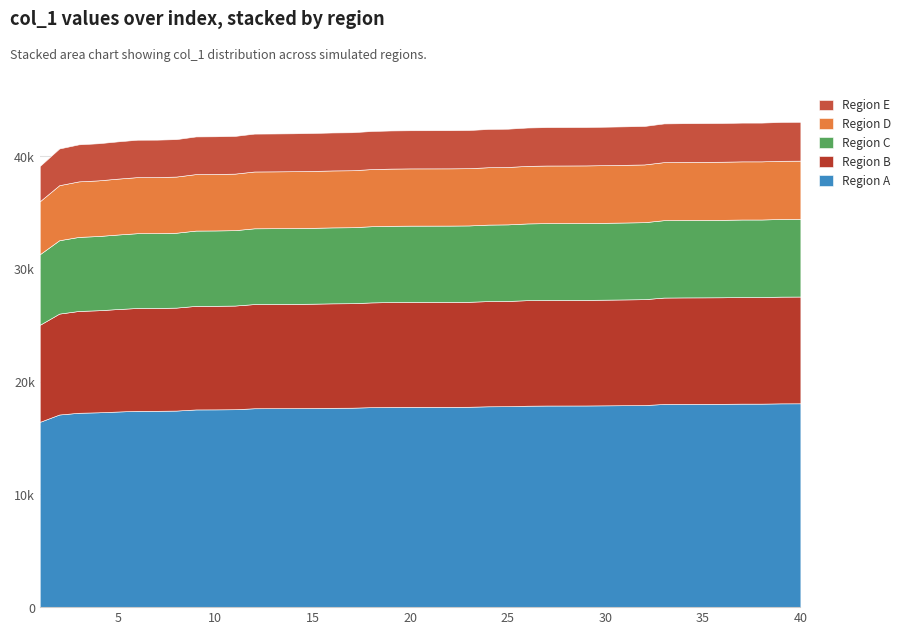

What is the difference between the second highest and second lowest values?

2353